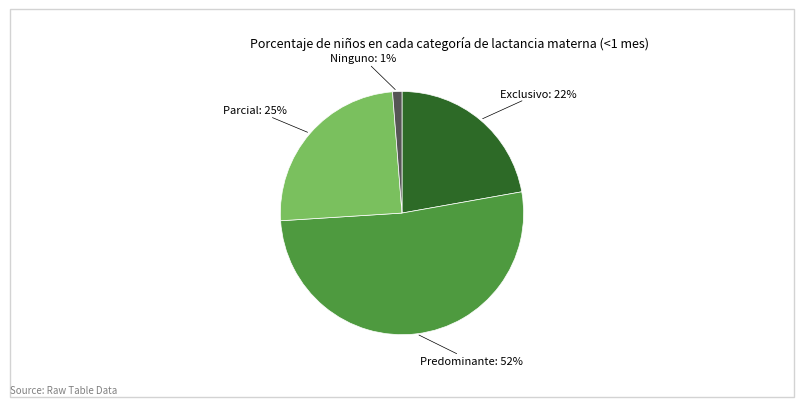

To the nearest percent, what is the combined percentage of Exclusivo and Ninguno?

23%